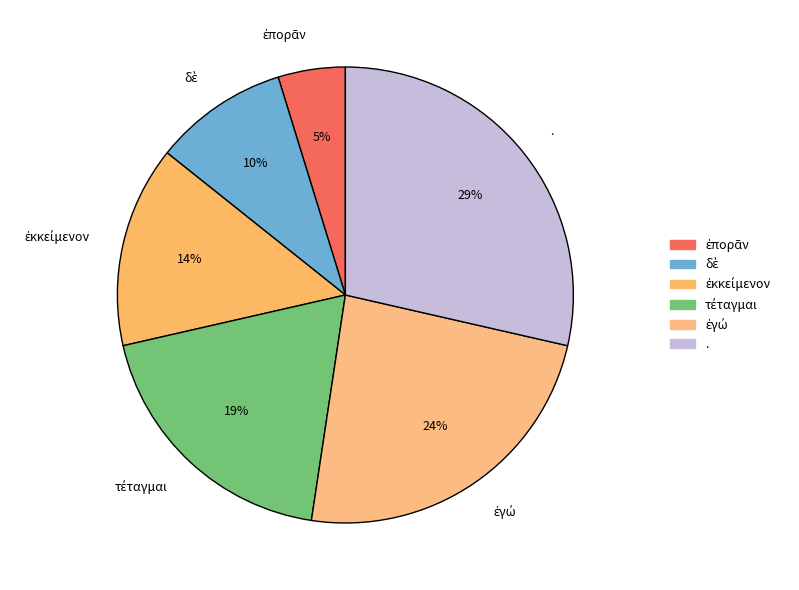

To the nearest percent, what is the difference between the largest and smallest slice percentages?

24%